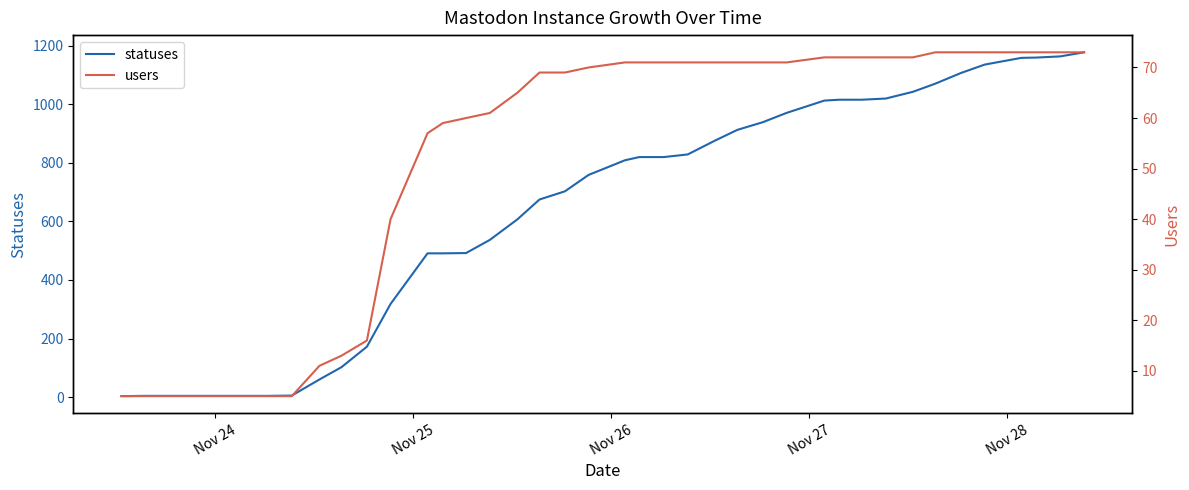

What are all the series names shown in the legend?

statuses, users